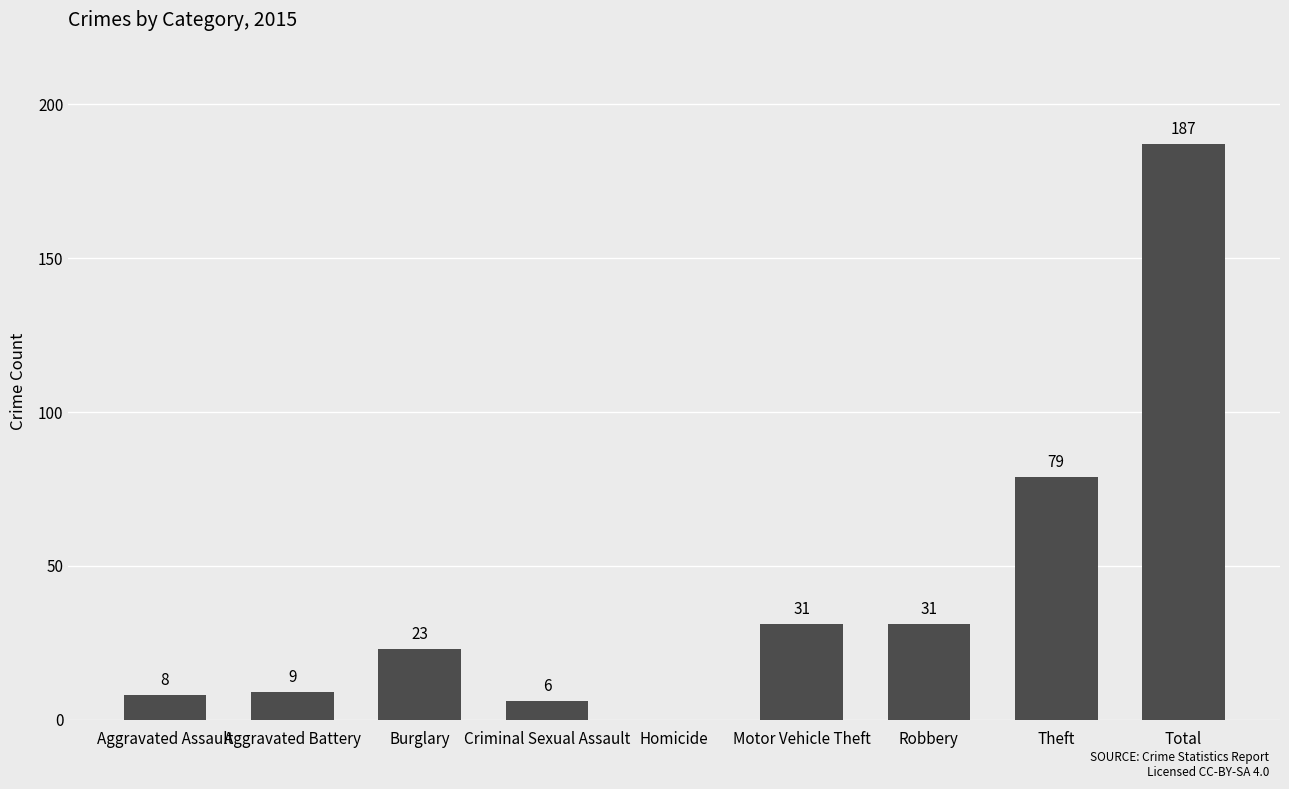

What is the average value?

42